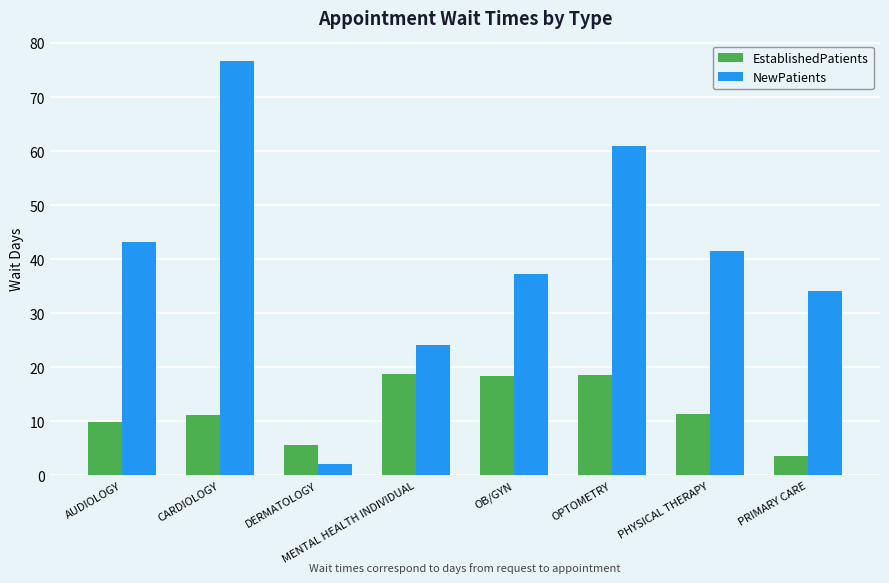

Is it true that EstablishedPatients equals 18.7 at MENTAL HEALTH INDIVIDUAL?

True